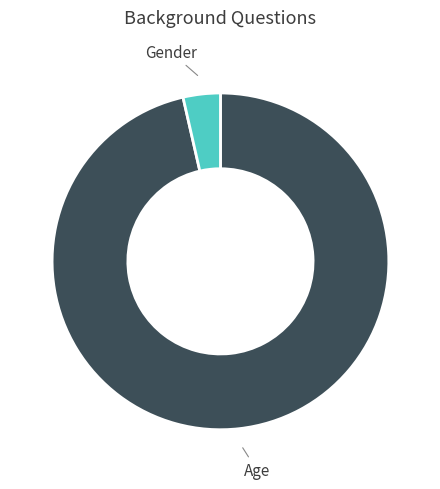

Count the number of slices in the pie.

2